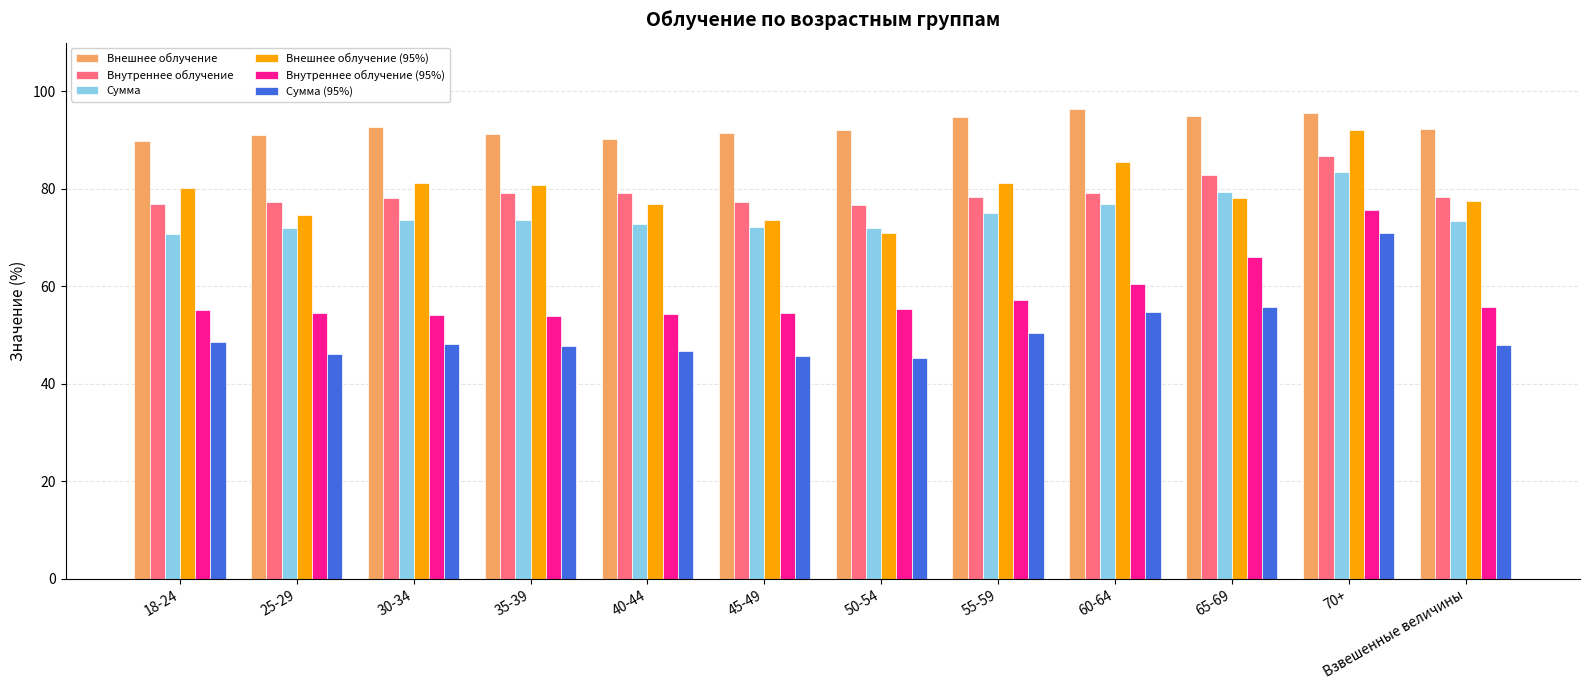

What is the average value of the Внутреннее облучение (95%) series?

58.1